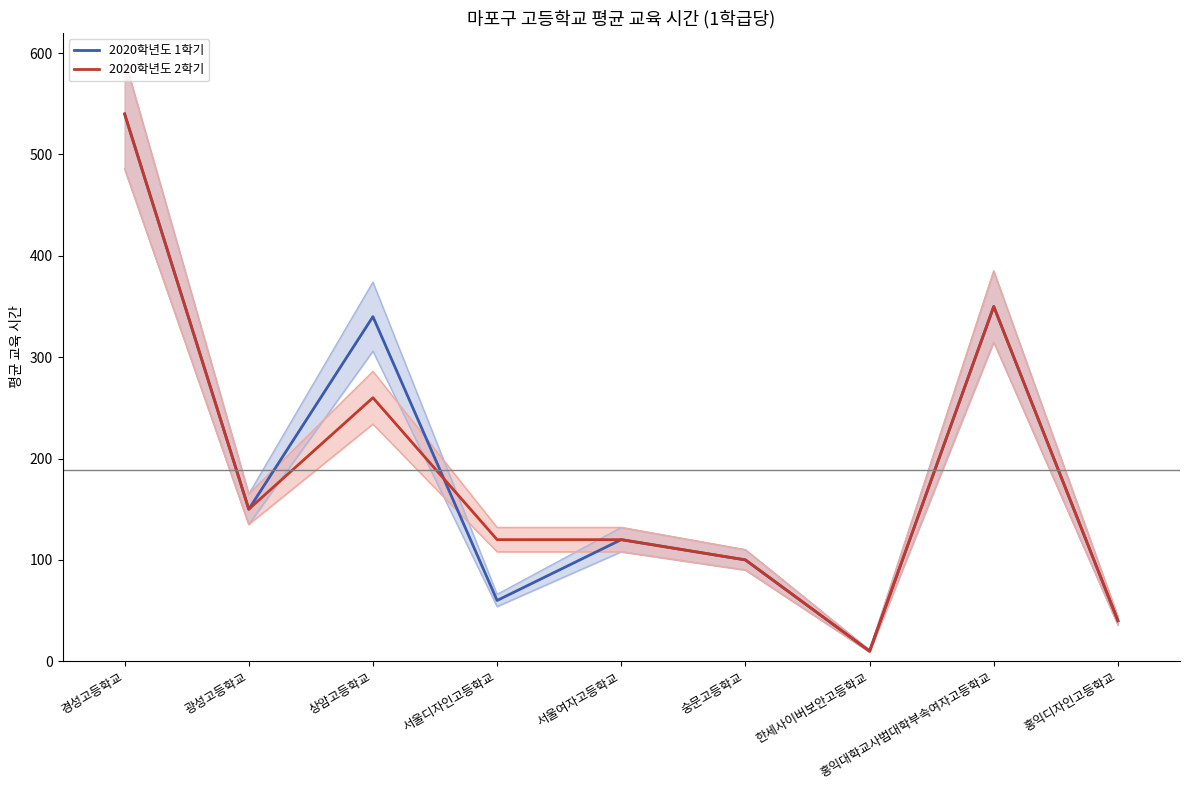

True or false: 2020학년도 2학기 and 2020학년도 1학기 cross at least once.

True